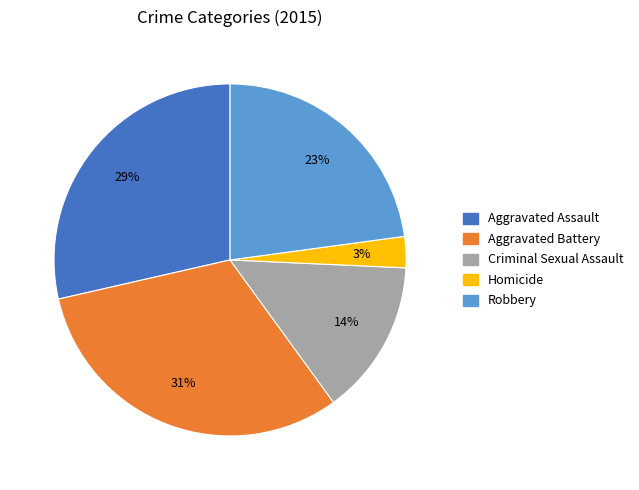

To the nearest percent, what percentage of the pie is Aggravated Battery?

31%